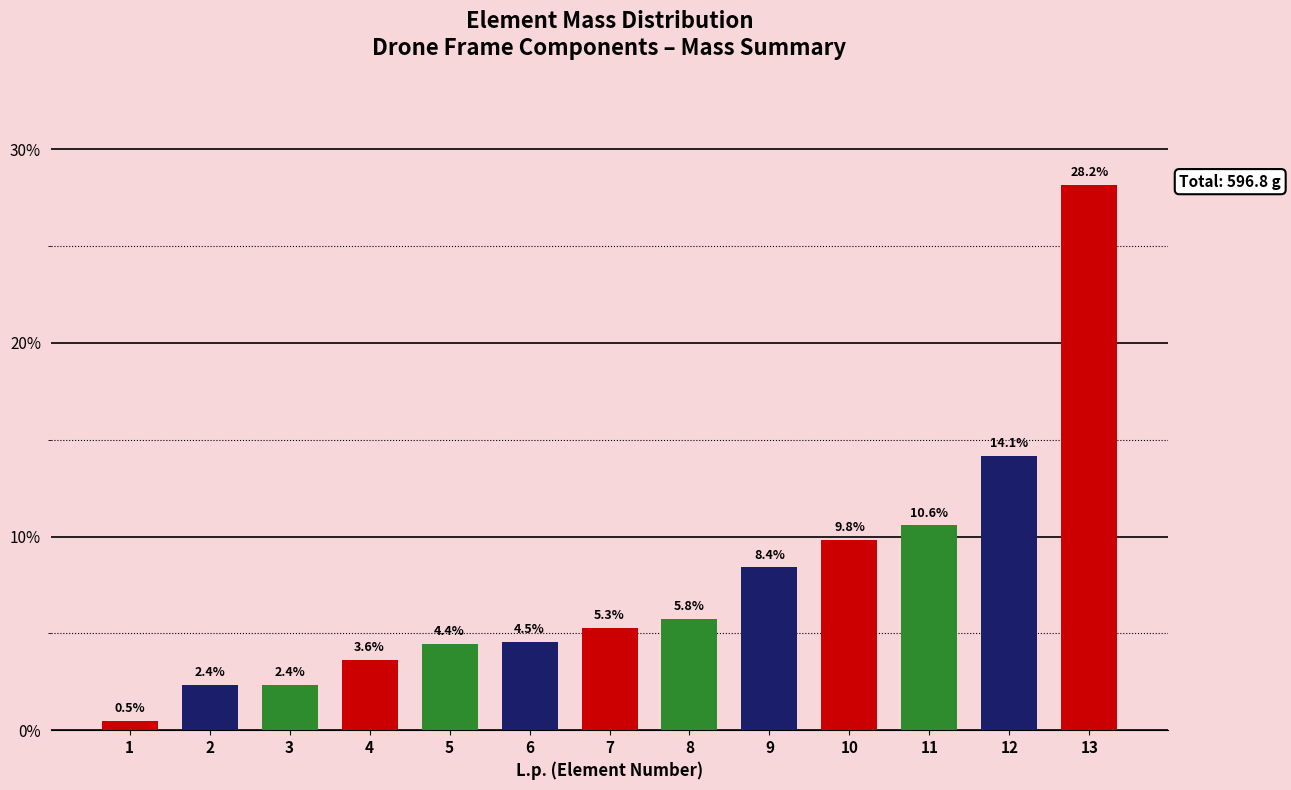

What is the value of the 12th bar from the left?

14.1